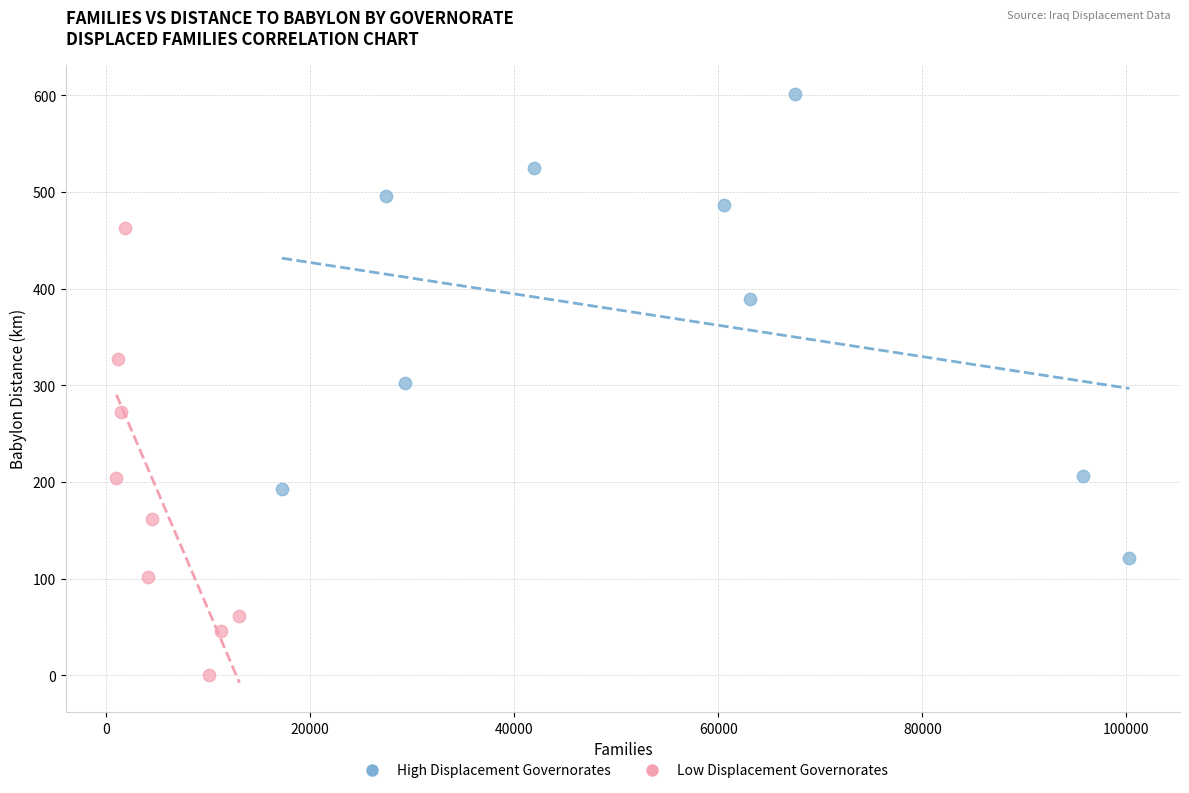

Which series contains the lowest Y value?

Low Displacement Governorates